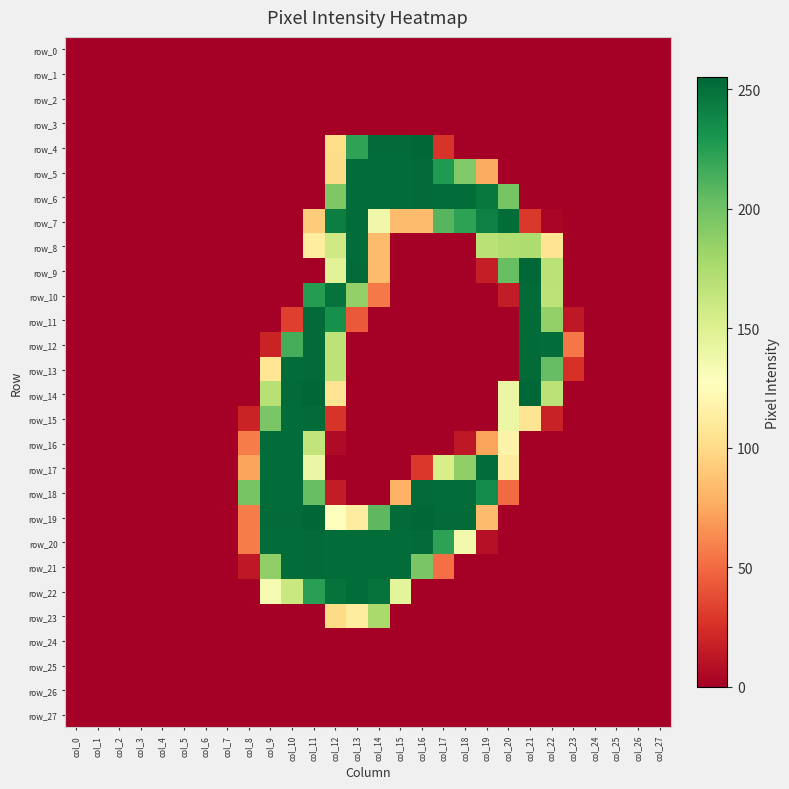

Rank the series by their maximum value, from highest to lowest.

row_4, row_9, row_14, row_19, row_5, row_6, row_10, row_11, row_12, row_13, row_15, row_18, row_20, row_21, row_7, row_8, row_16, row_17, row_22, row_23, row_0, row_1, row_2, row_3, row_24, row_25, row_26, row_27